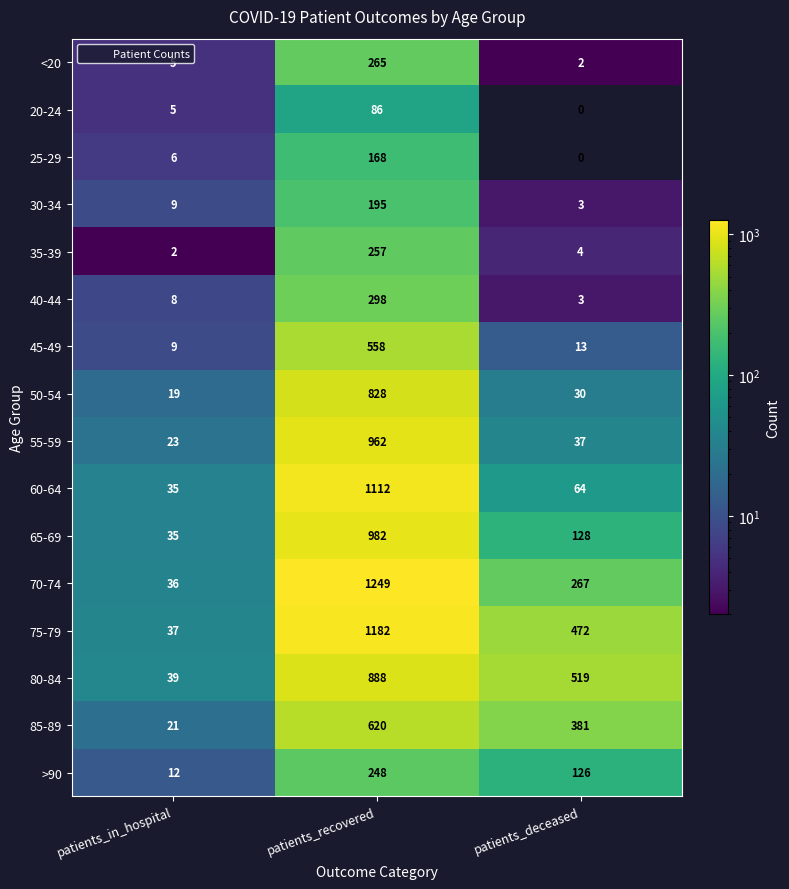

At which category does the chart reach its minimum across all series?

patients_deceased